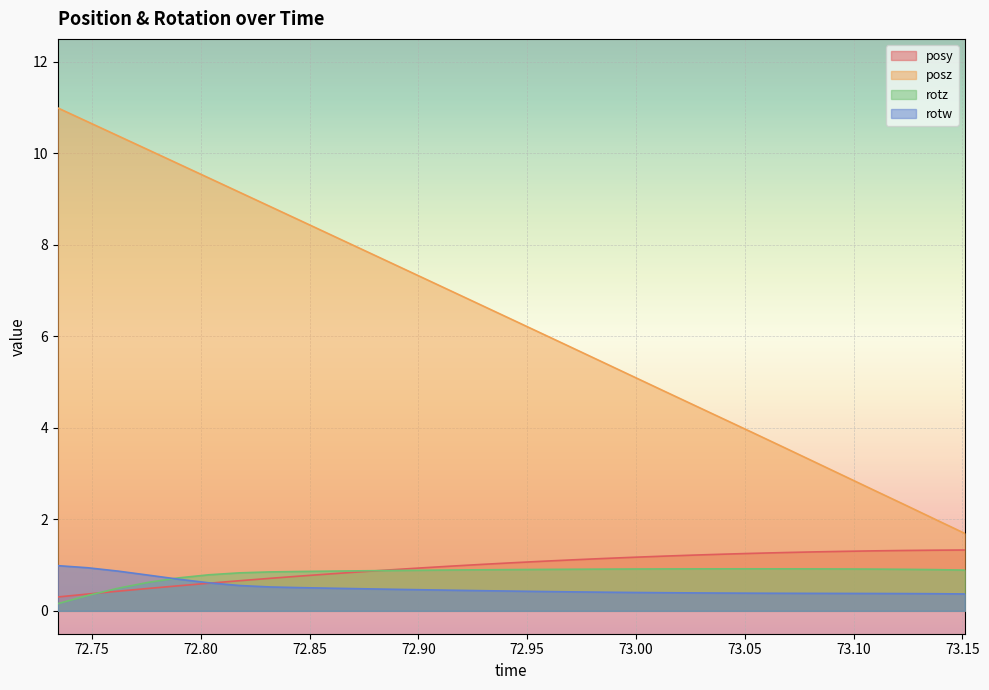

What is the maximum value shown in the chart?

11.0